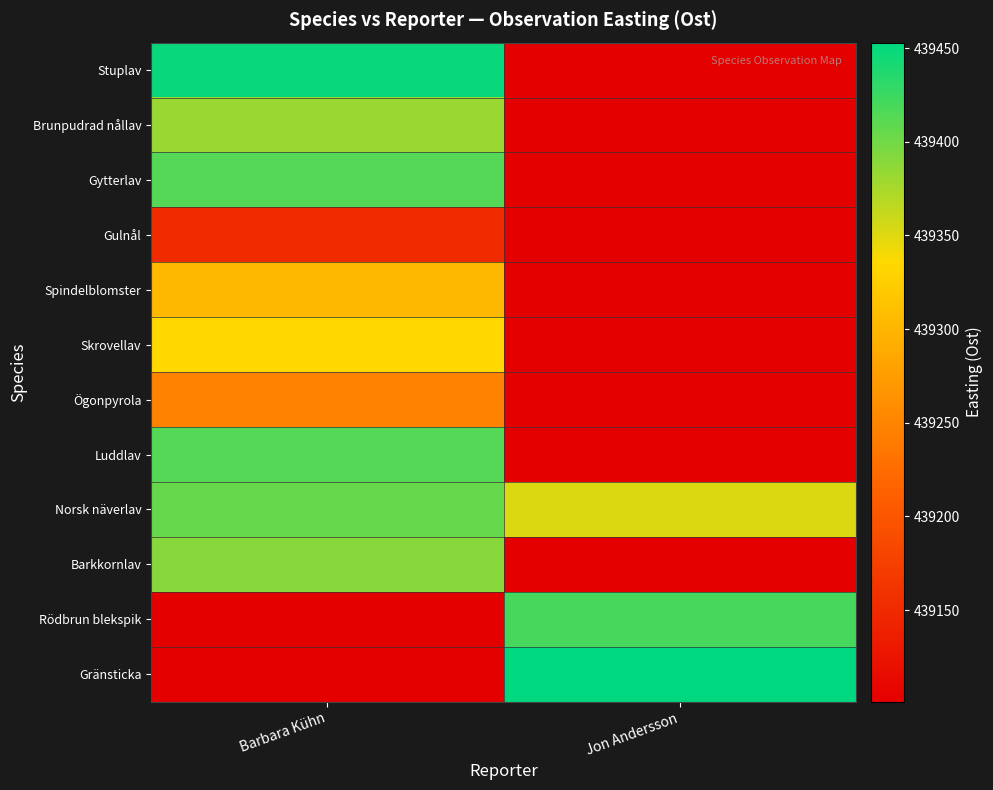

Between Jon Andersson and Barbara Kühn, which is larger?

Barbara Kühn